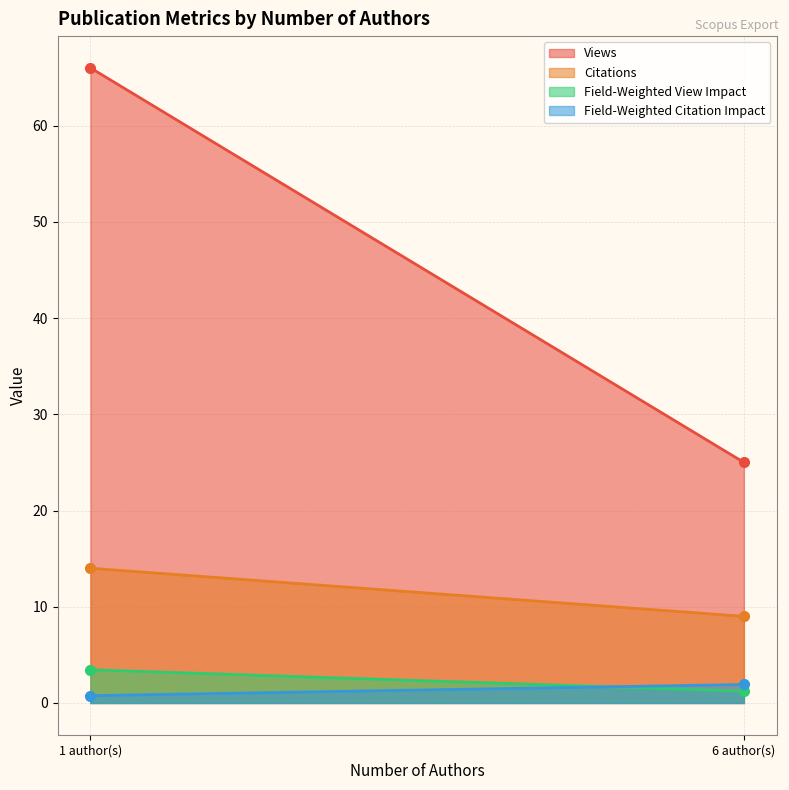

How many lines are shown in the chart?

4